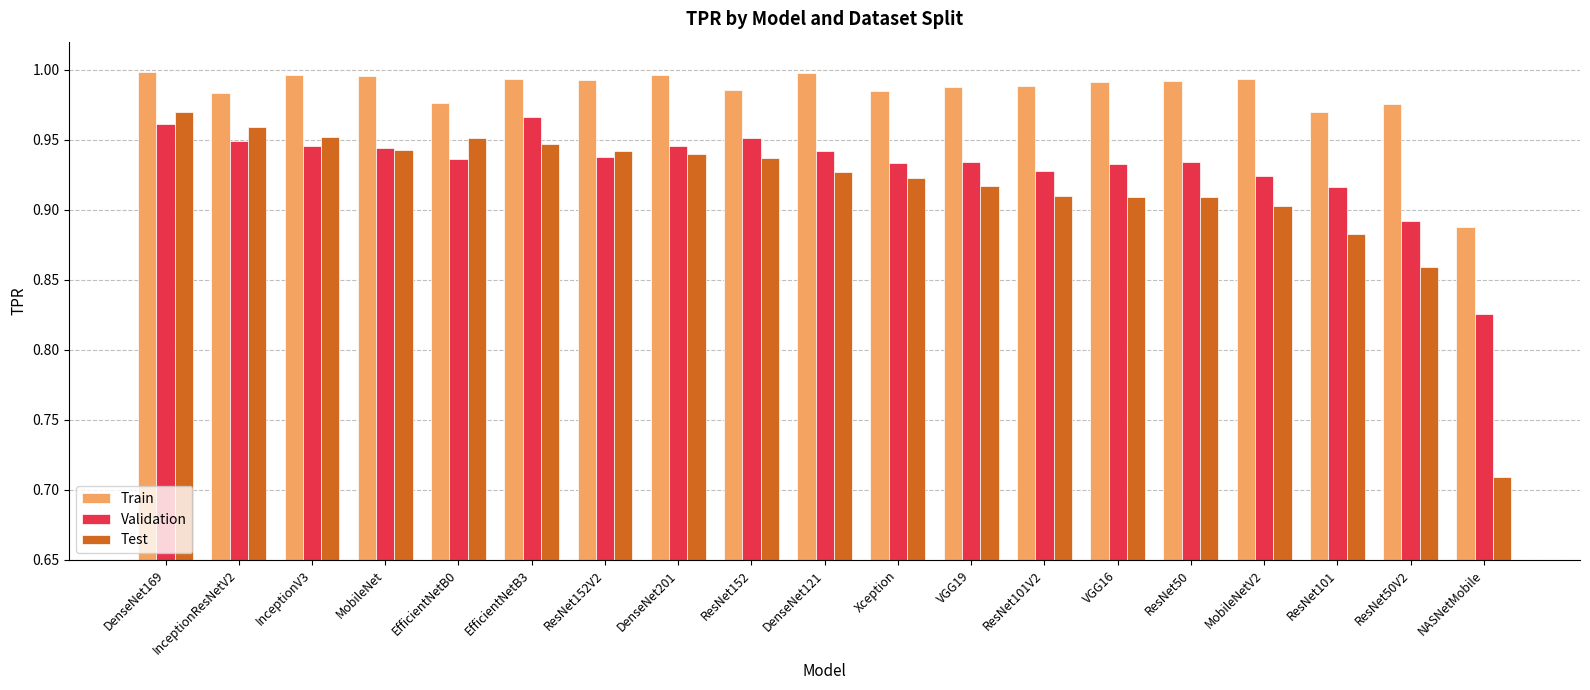

List the series in order of their overall mean, highest first.

Train, Validation, Test